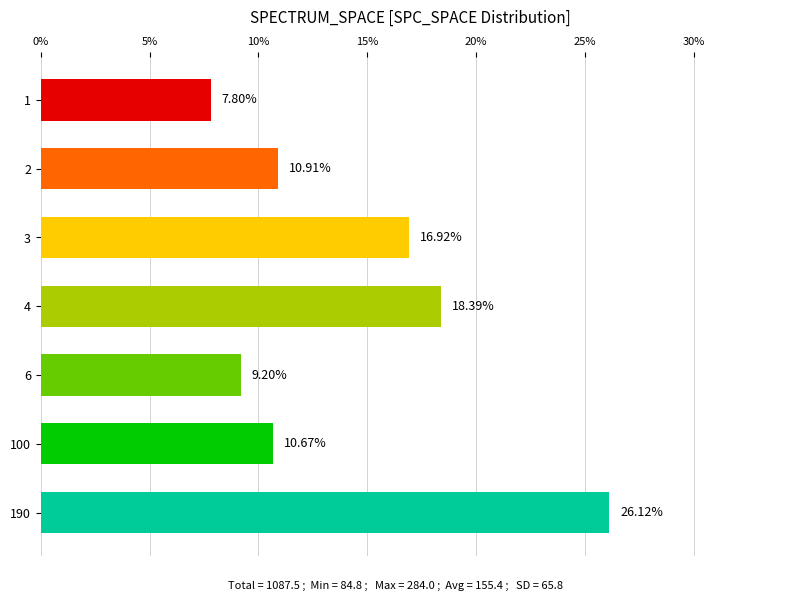

What is the ratio of the value at 4 to the value at 1?

2.4